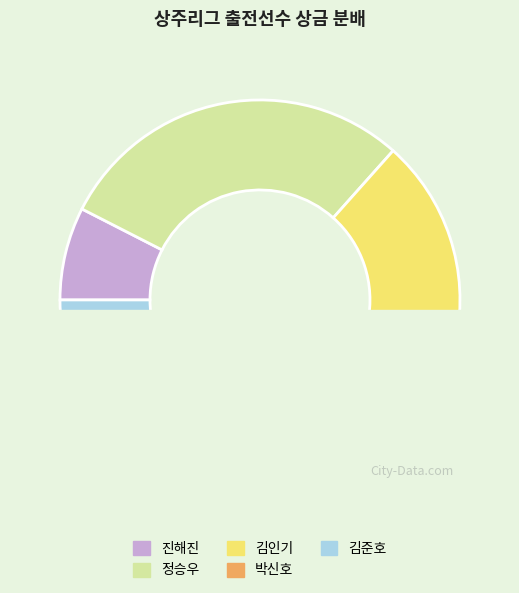

What is the smallest slice in the pie chart?

김준호